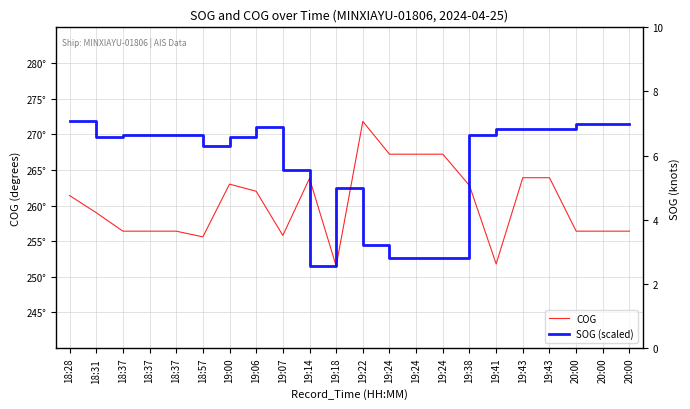

What is the value of the COG point at the 19th from the left?

263.9